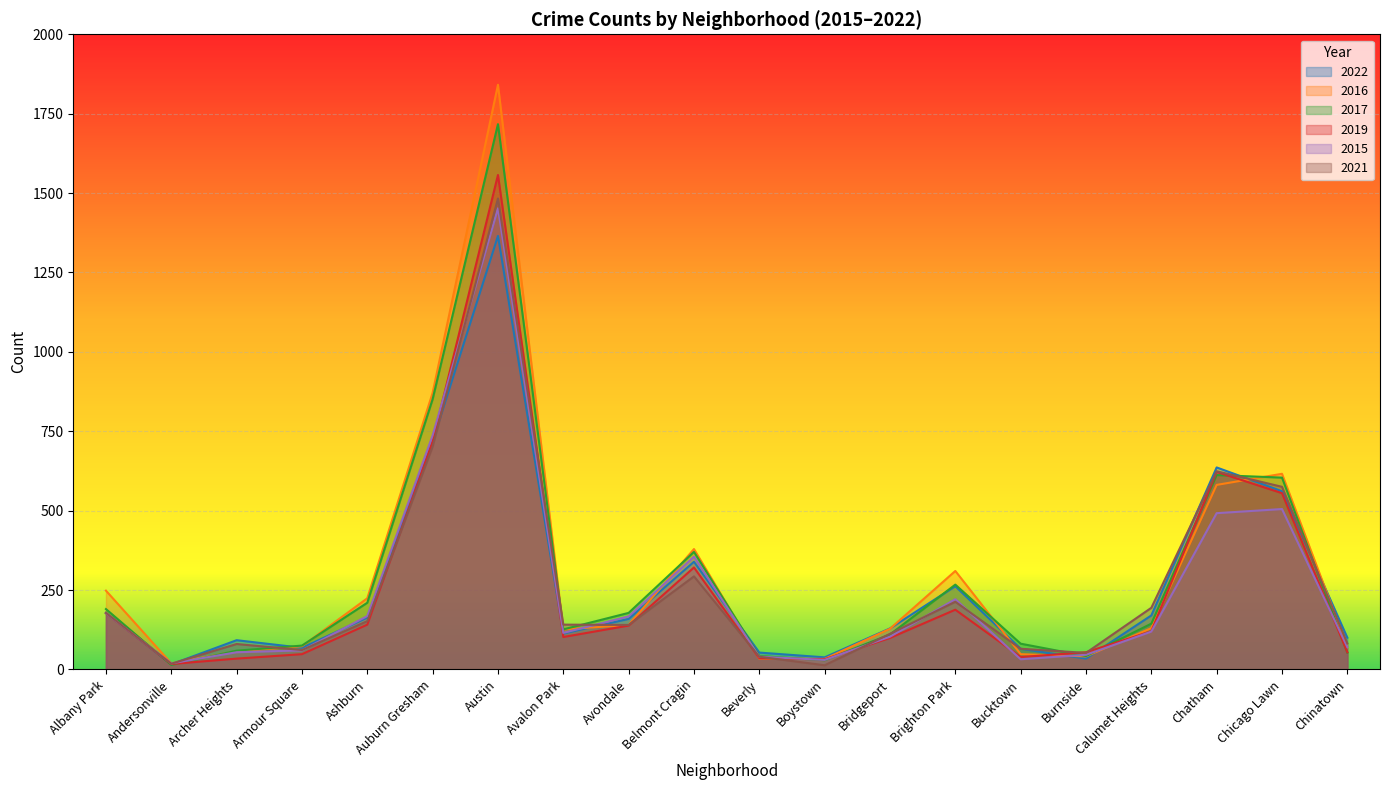

At how many categories does at least one series exceed 460?

4